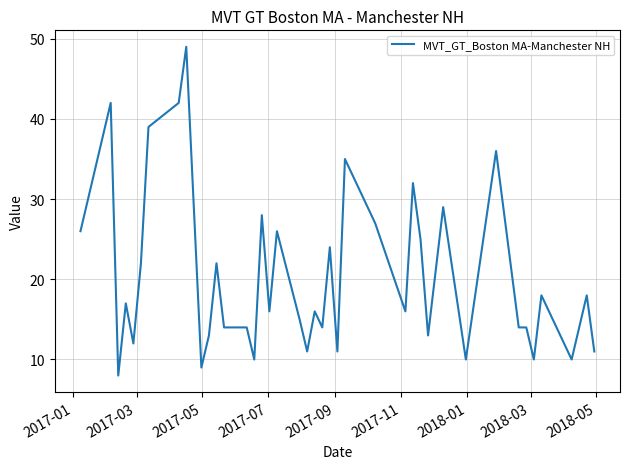

What is the greatest value displayed?

49